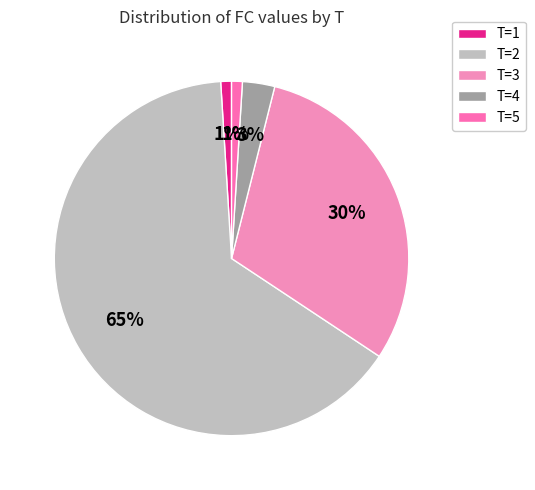

Count the number of slices in the pie.

5